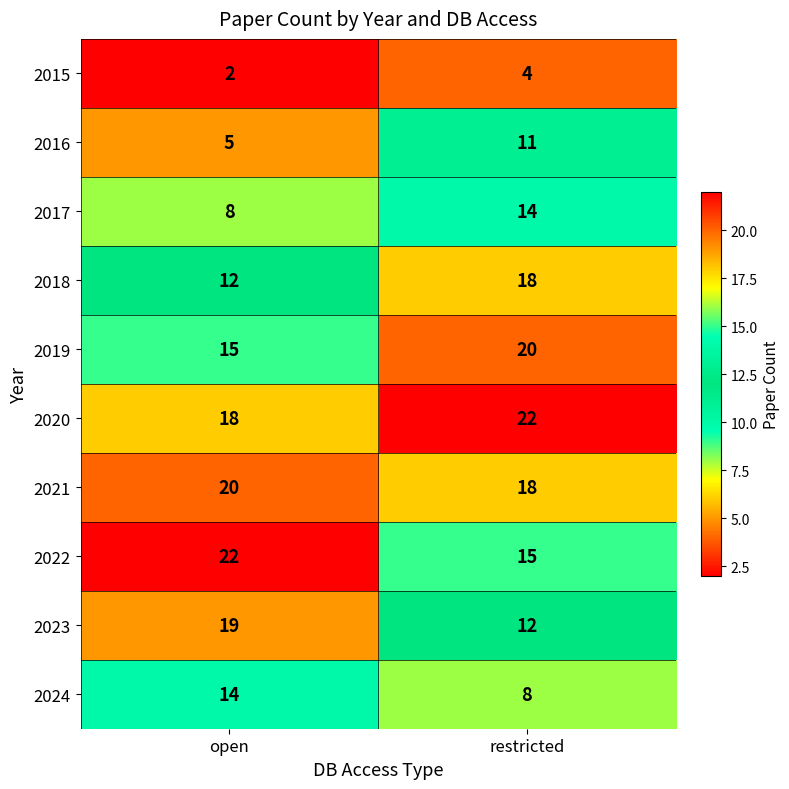

What is the difference between the highest and lowest values at restricted?

18